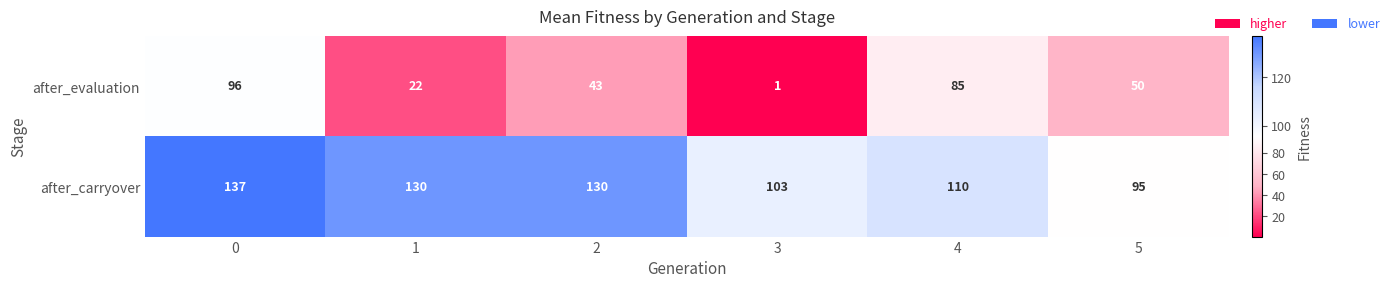

Reading left to right, extract all data points from this chart.

after_evaluation: 96	22	43	1	85	50
after_carryover: 137	130	130	103	110	95